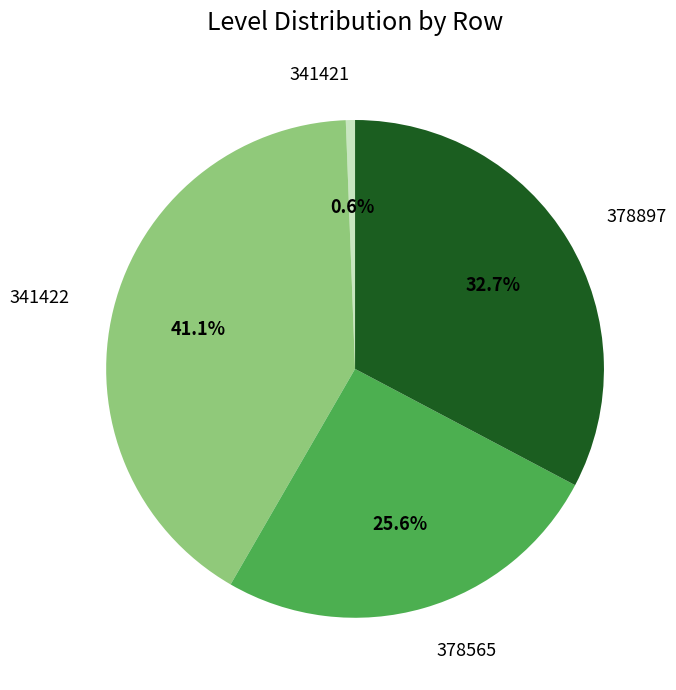

To the nearest percent, what is the combined percentage of 378897 and 378565?

58%